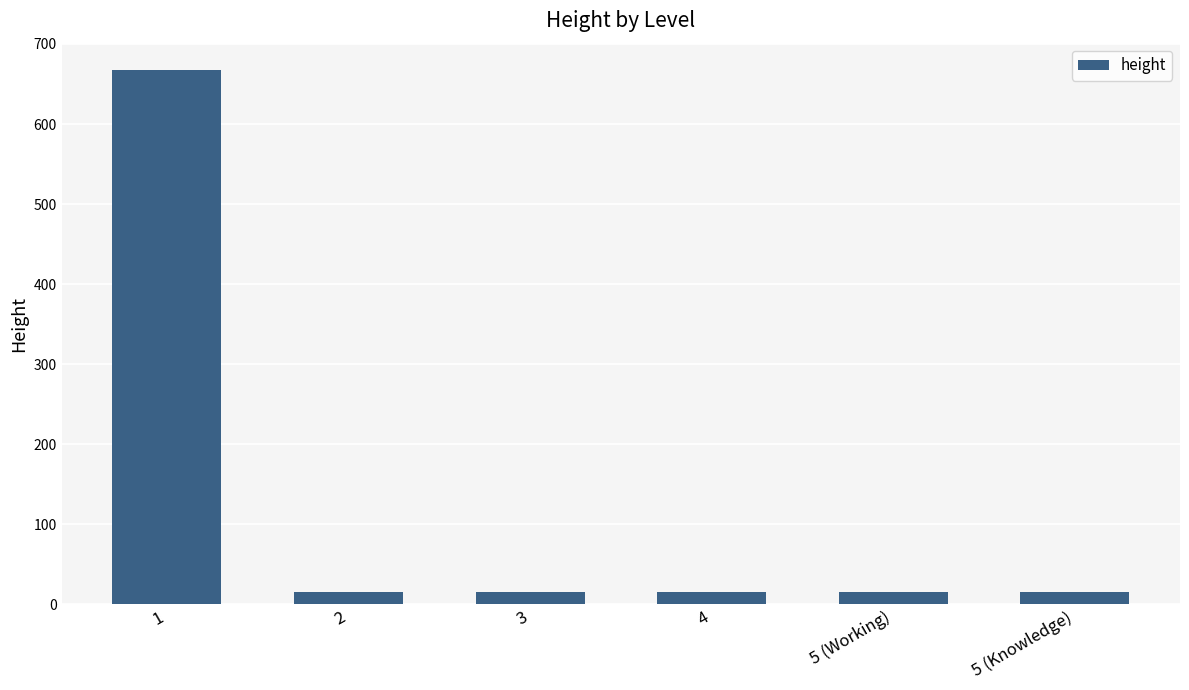

What value does the data have at 1, to the nearest 100?

700